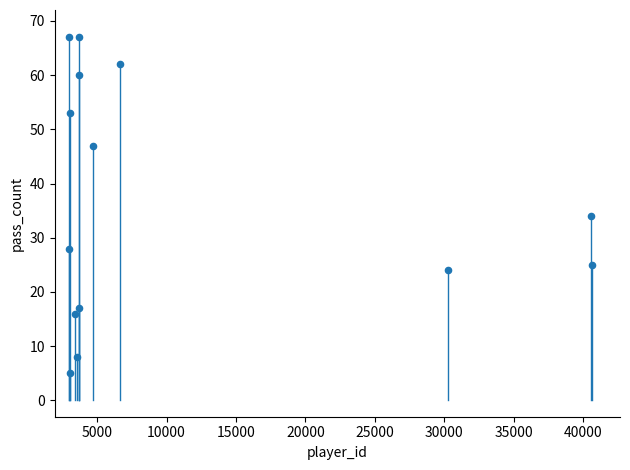

What Y value in the scatter plot is closest to 36?

34